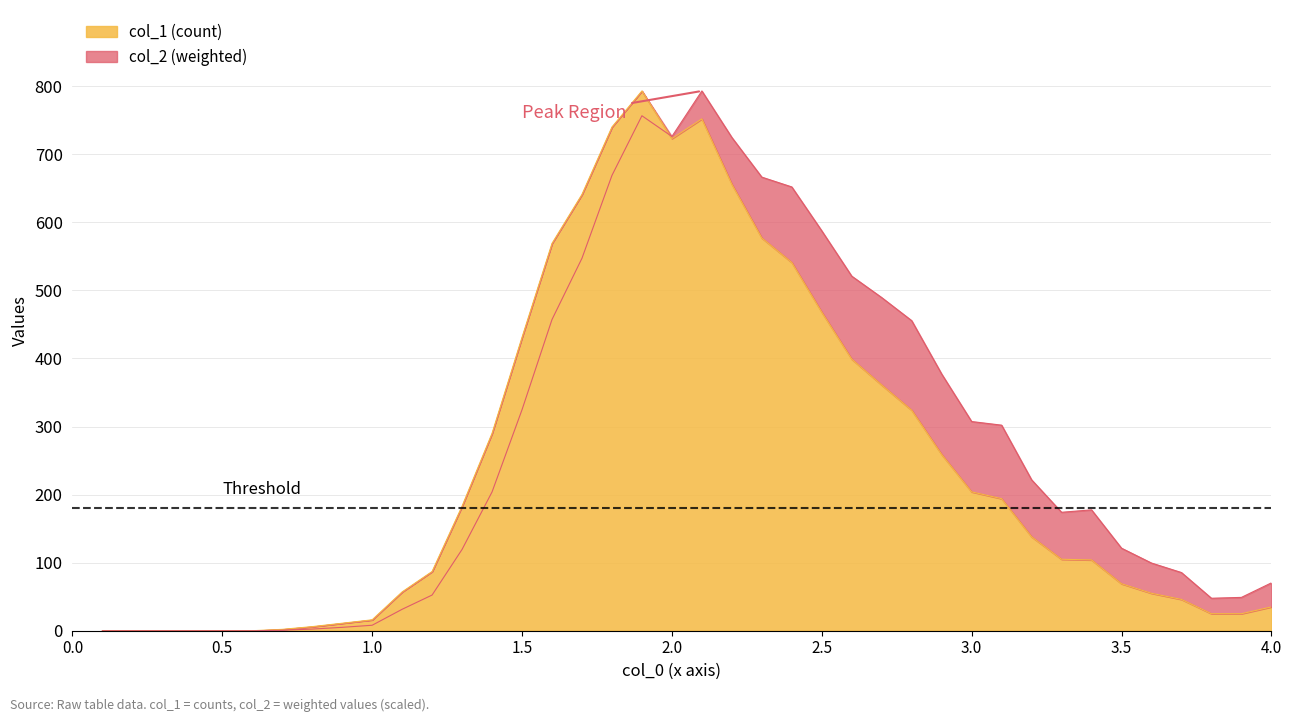

Reading right to left, what are all the values shown in this chart?

col_1: 35.0	25.0	25.0	46.0	55.0	69.0	104.0	105.0	138.0	194.0	204.0	259.0	324.0	361.0	399.0	468.0	541.0	577.0	656.0	752.0	723.0	793.0	740.0	641.0	569.0	431.0	290.0	183.0	87.0	57.0	16.0	11.0	6.0	2.0	0.0	0.0	0.0	0.0	0.0	0.0
col_2: 70.3	49.0	47.7	85.5	99.4	121.3	177.6	174.0	221.8	302.0	307.3	377.2	455.6	489.4	520.9	587.5	652.0	666.4	724.7	793.0	726.1	756.6	668.9	547.2	457.2	324.6	203.9	119.5	52.4	31.5	8.0	5.0	2.4	0.7	0.0	0.0	0.0	0.0	0.0	0.0